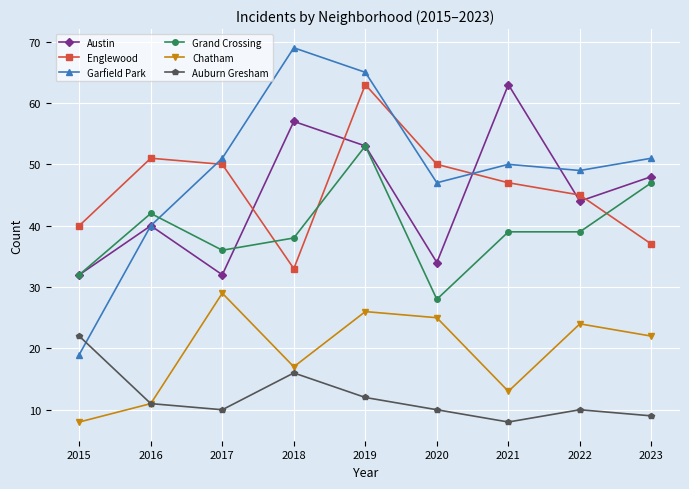

In Chatham, how many points are lower than both neighbors (excluding endpoints)?

2